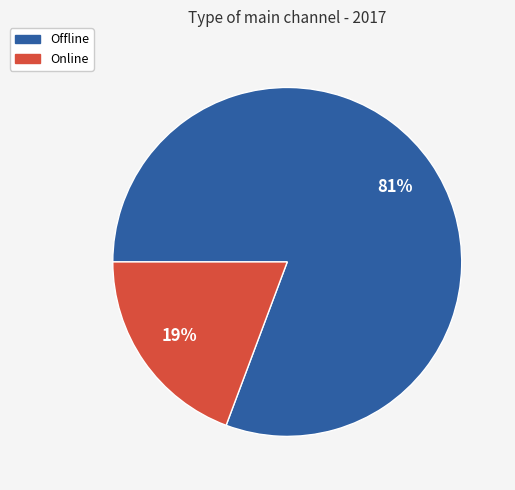

Which category has the smallest portion of the pie?

Online